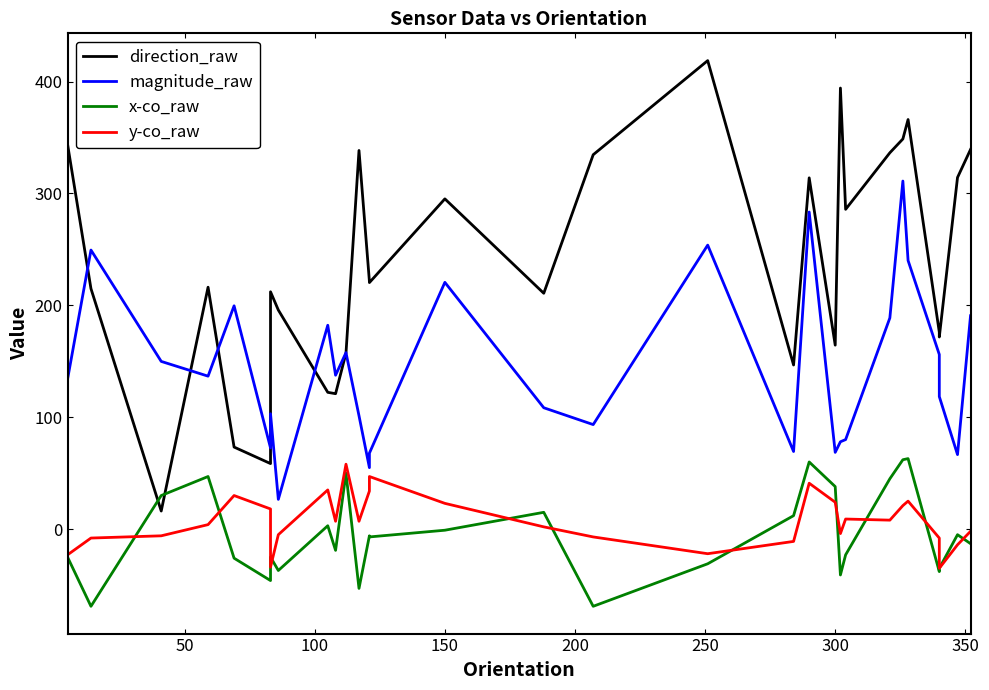

True or false: y-co_raw and direction_raw intersect in this chart.

False